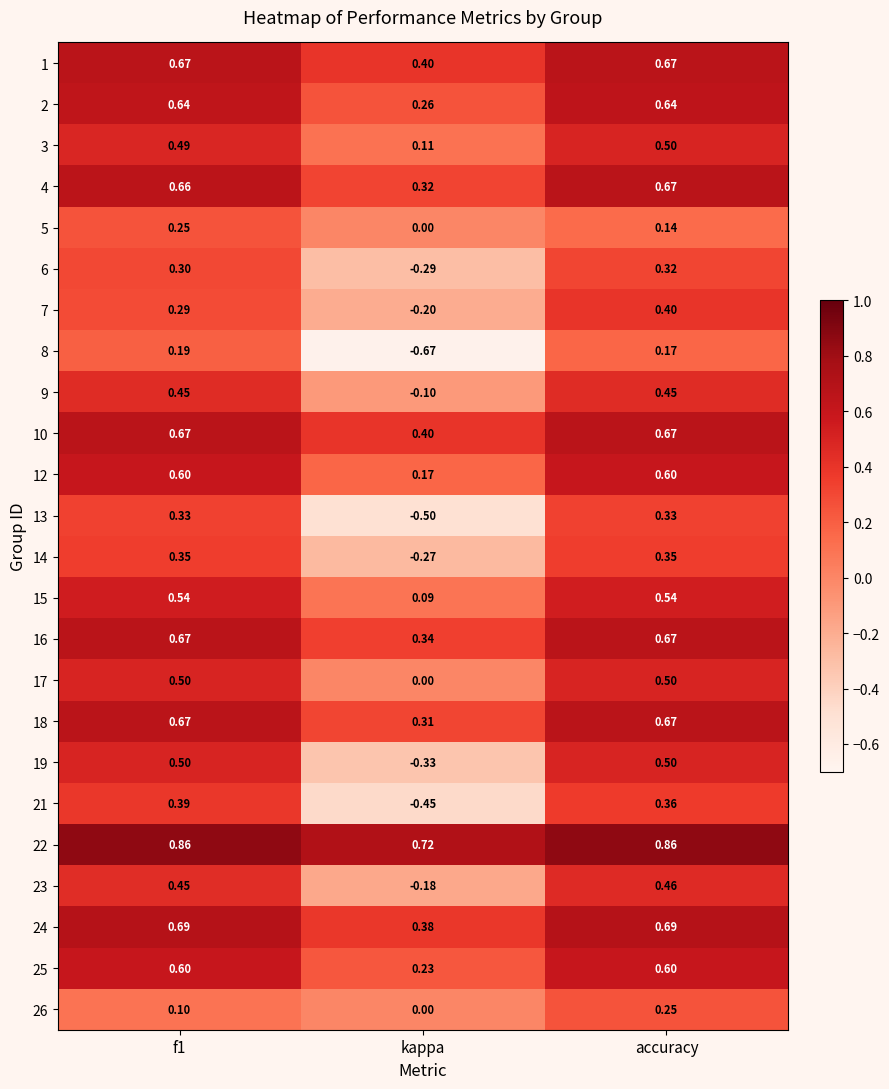

Which category has the lowest value across all series?

kappa